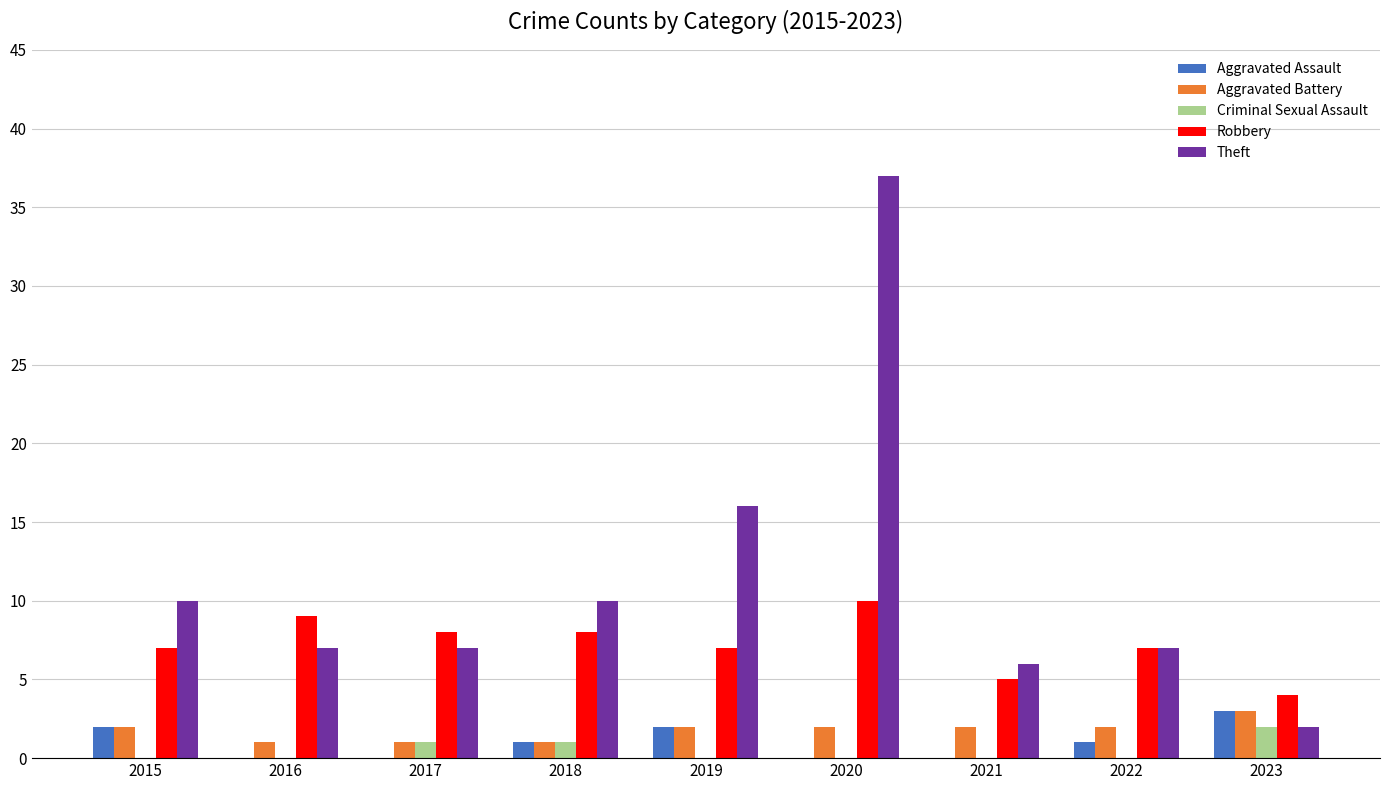

True or false: Aggravated Battery has a value of 2 at 2021.

True